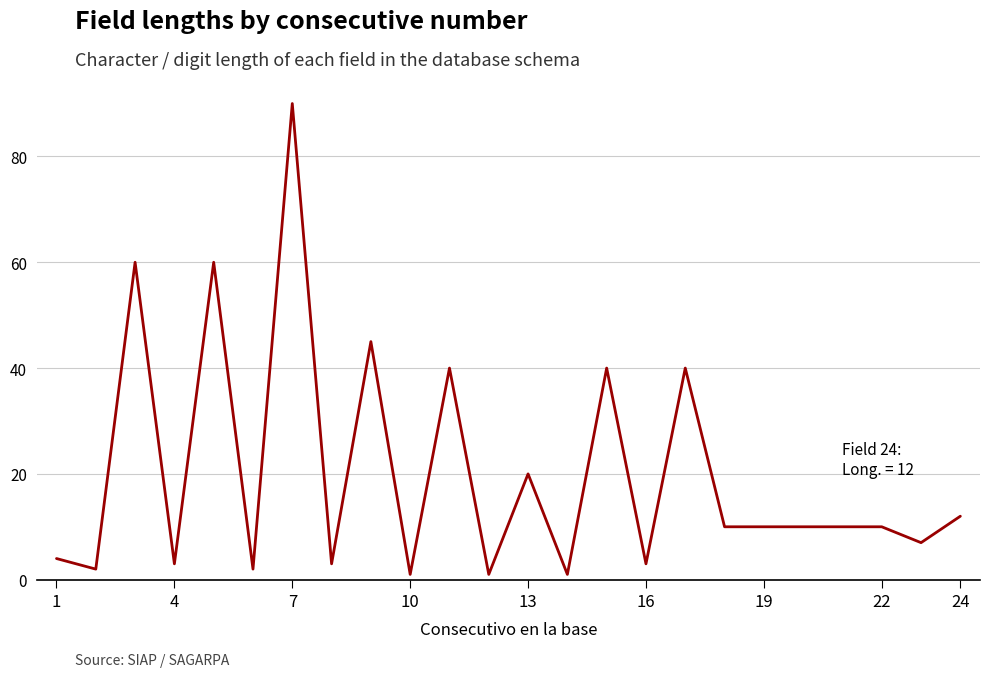

What is the greatest value displayed?

90